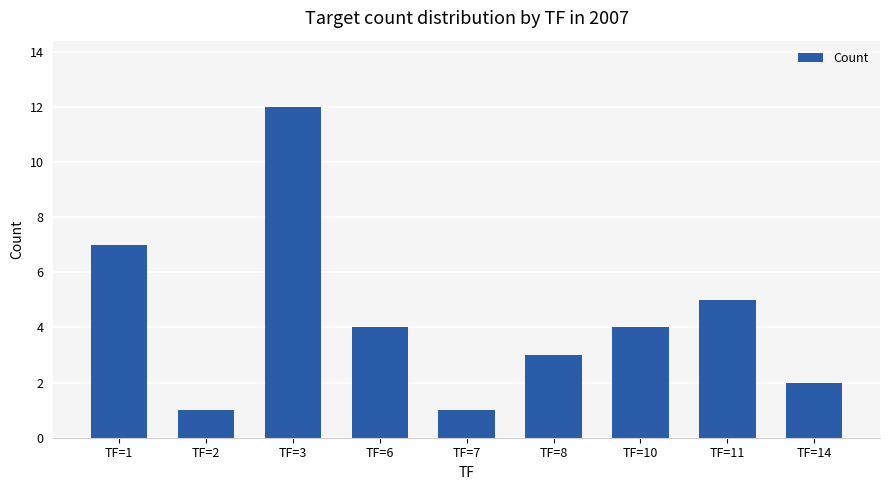

What is the value of the 4th bar from the left?

4